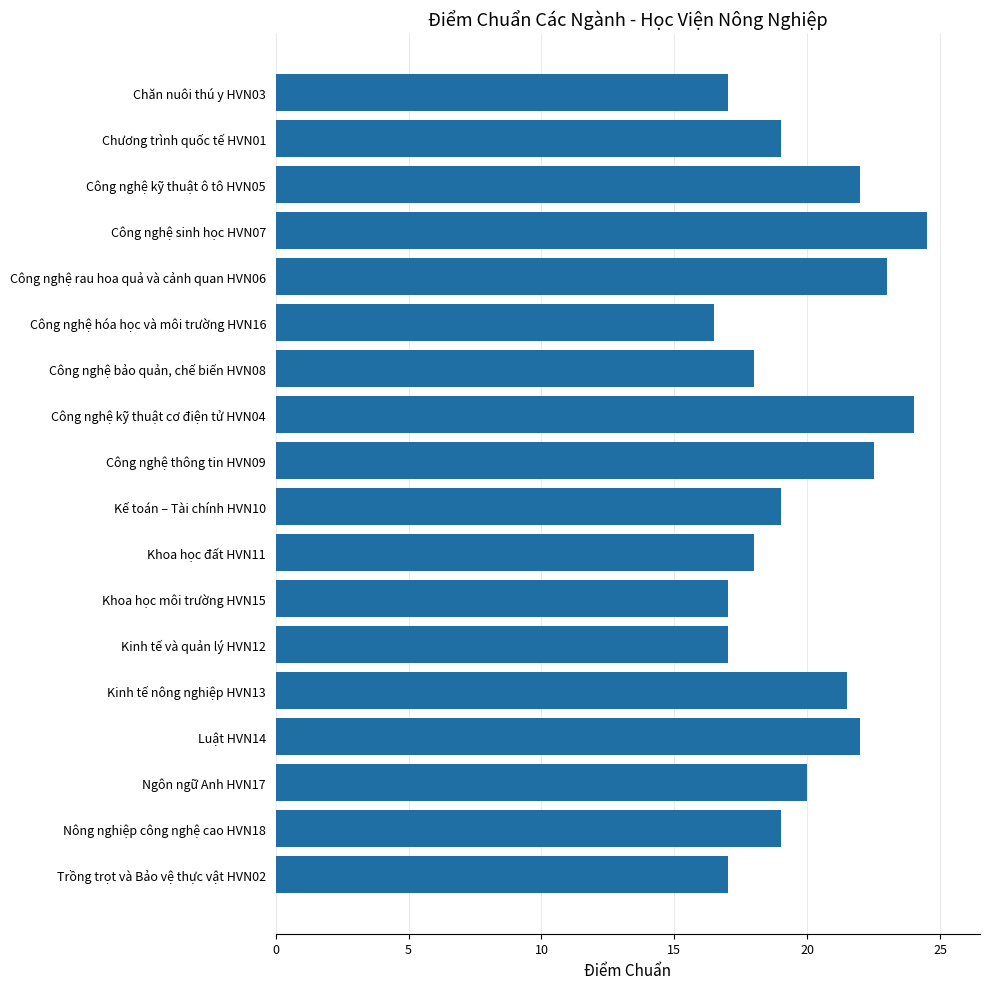

What is the maximum value shown in the chart?

24.5